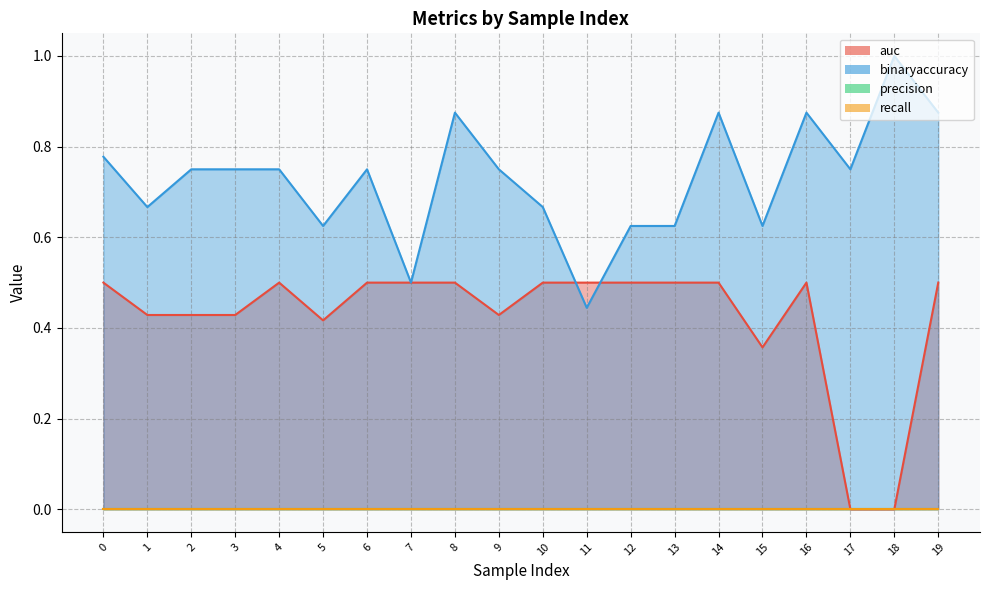

How many categories are shown in the chart?

20